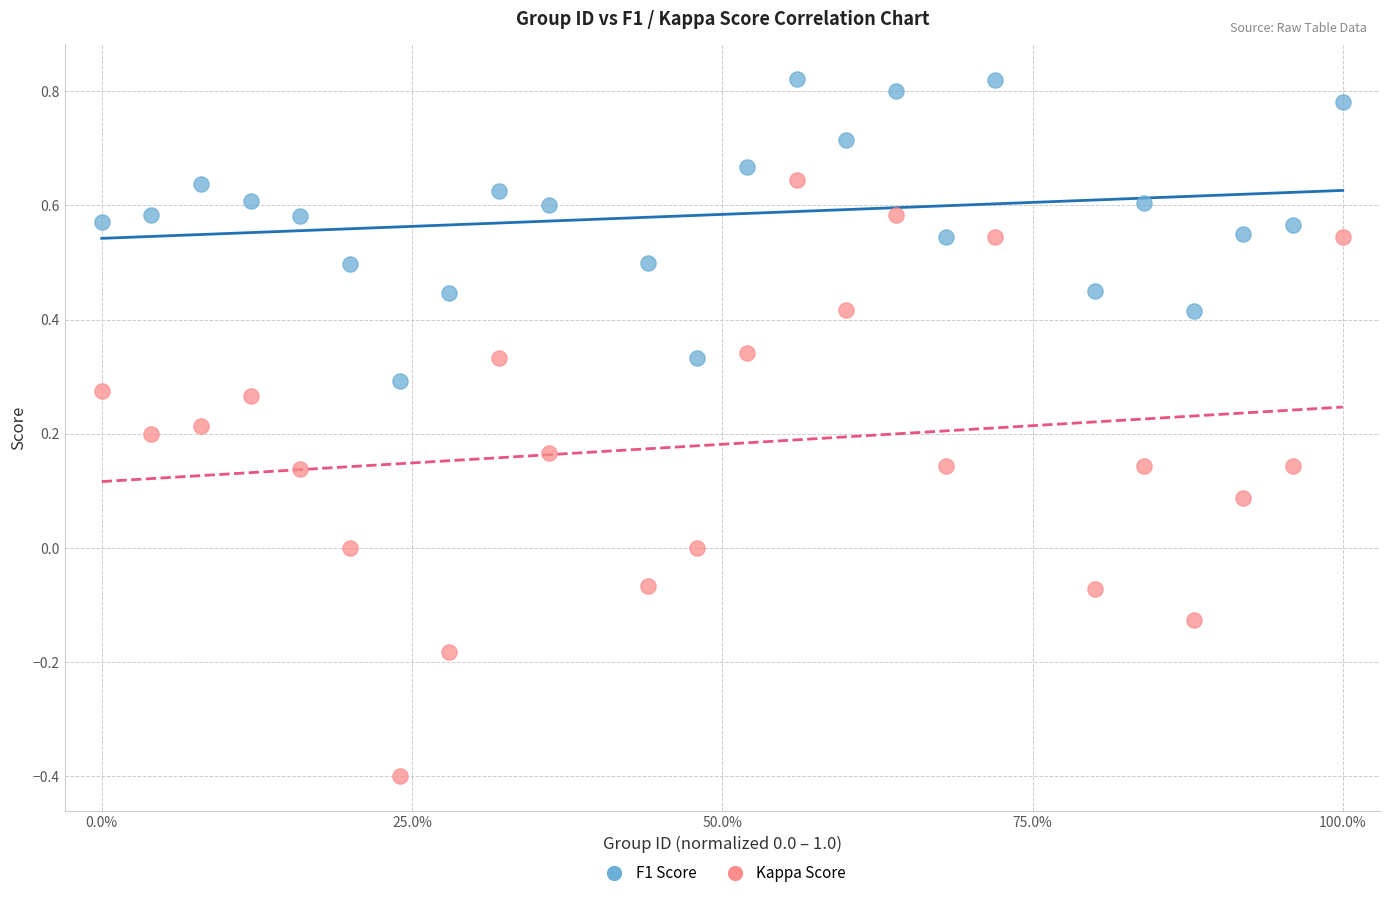

Which series reaches the maximum Y coordinate?

F1 Score